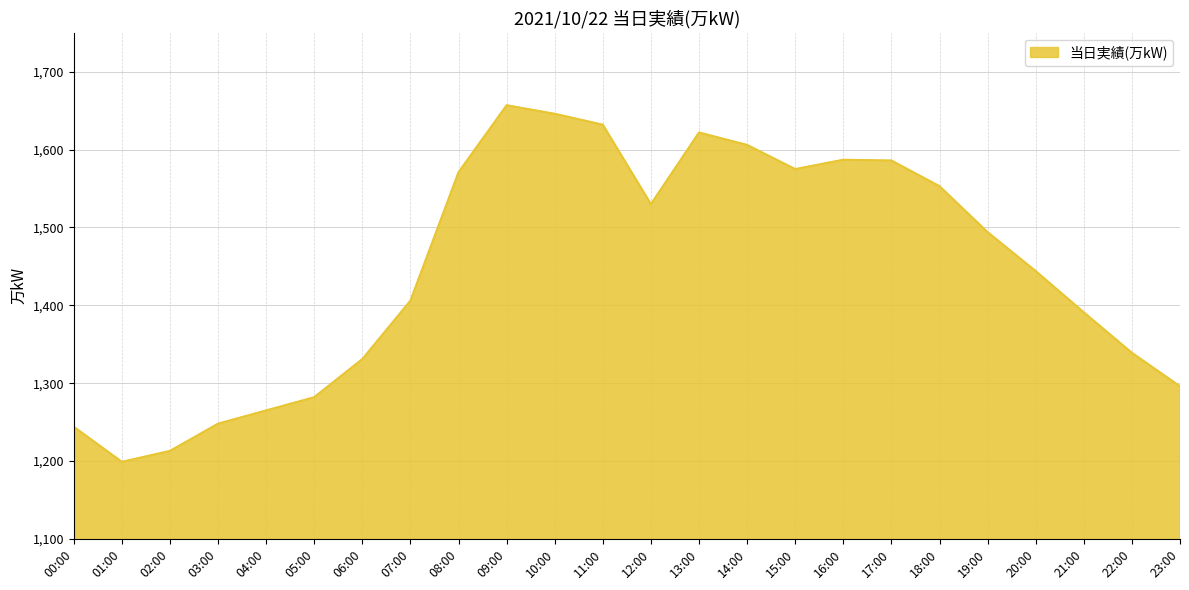

Between 04:00 and 09:00, which is larger?

09:00